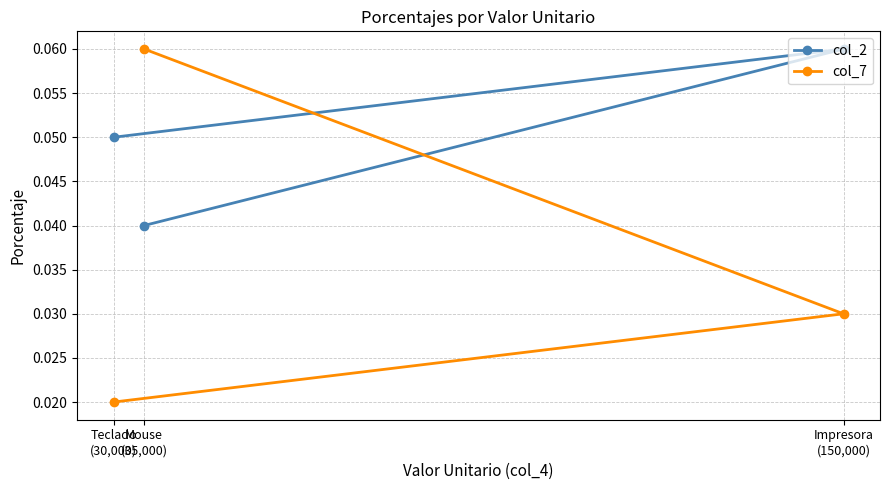

How many col_7 values are between 0 and 1?

3